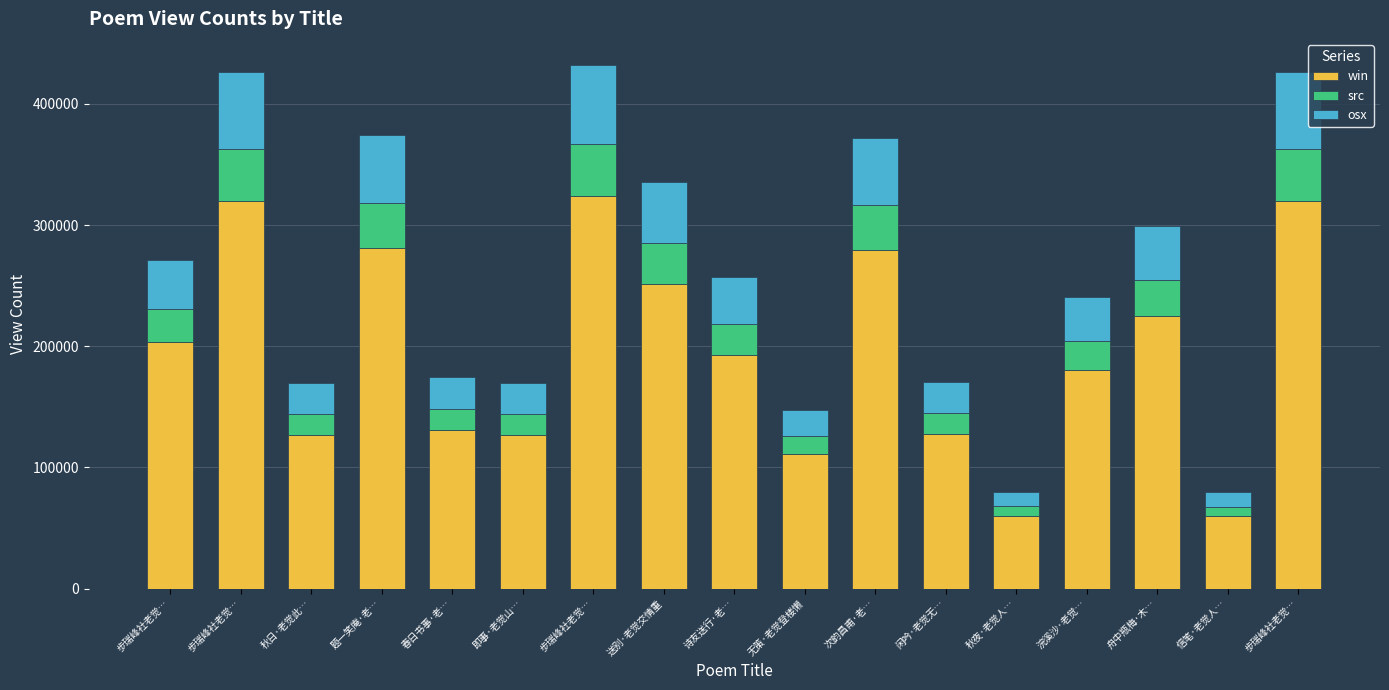

How many bars are there in total?

17